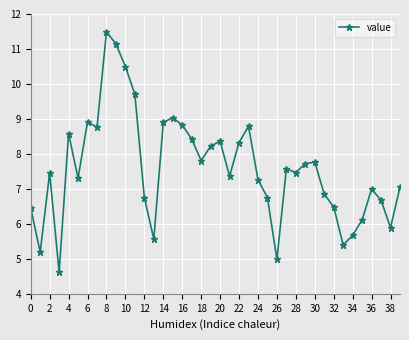

What is the difference between the maximum and minimum values?

6.9